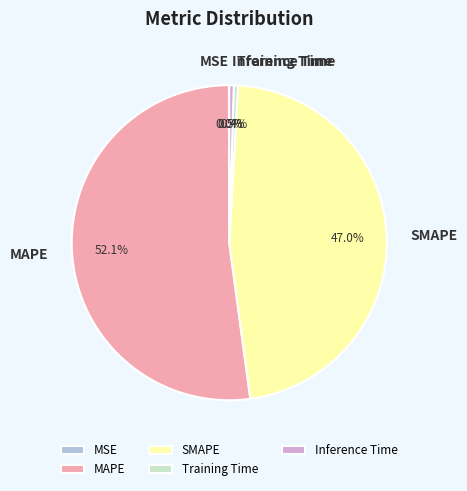

Which slice is the largest?

MAPE